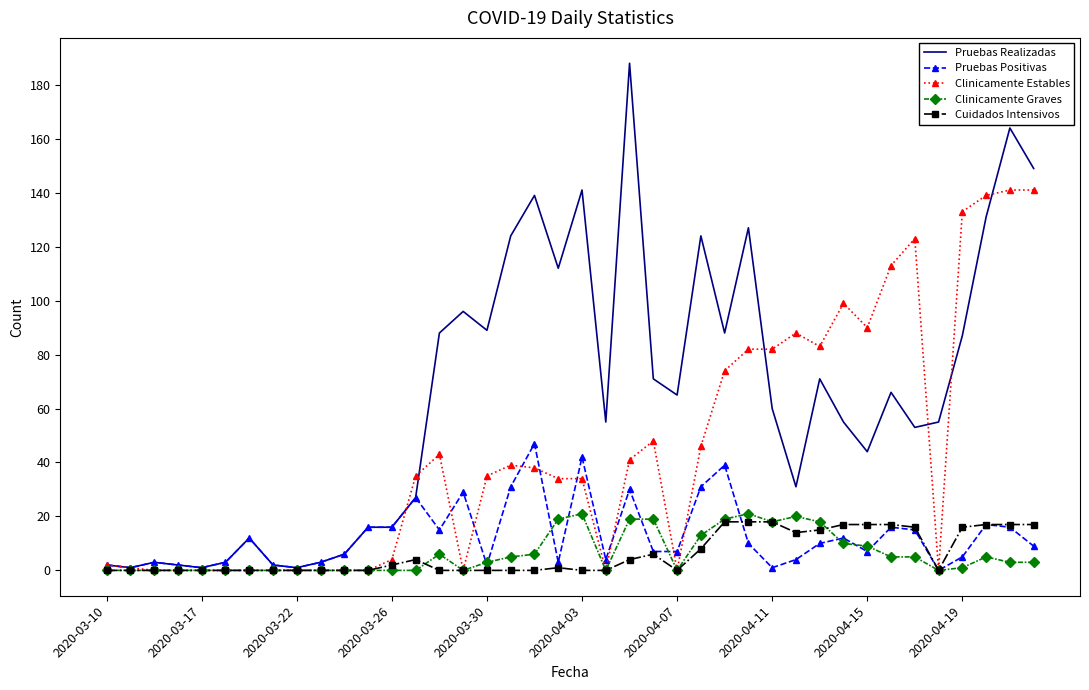

Which series has the widest spread of values?

Pruebas Realizadas